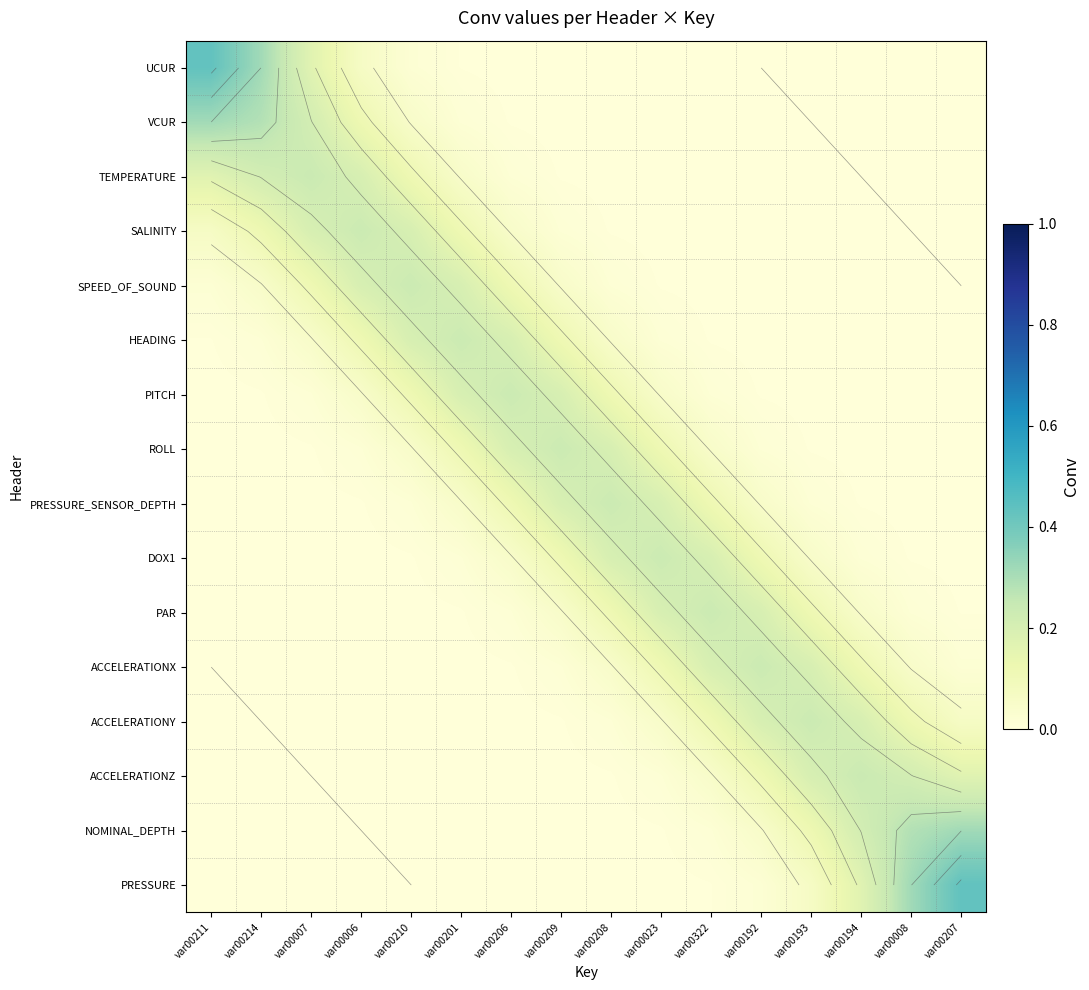

Between var00208 and var00007, which is larger?

var00007